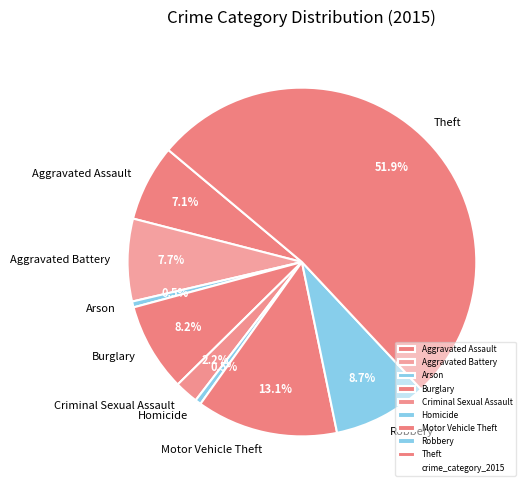

True or false: Motor Vehicle Theft accounts for 28% of the total.

False